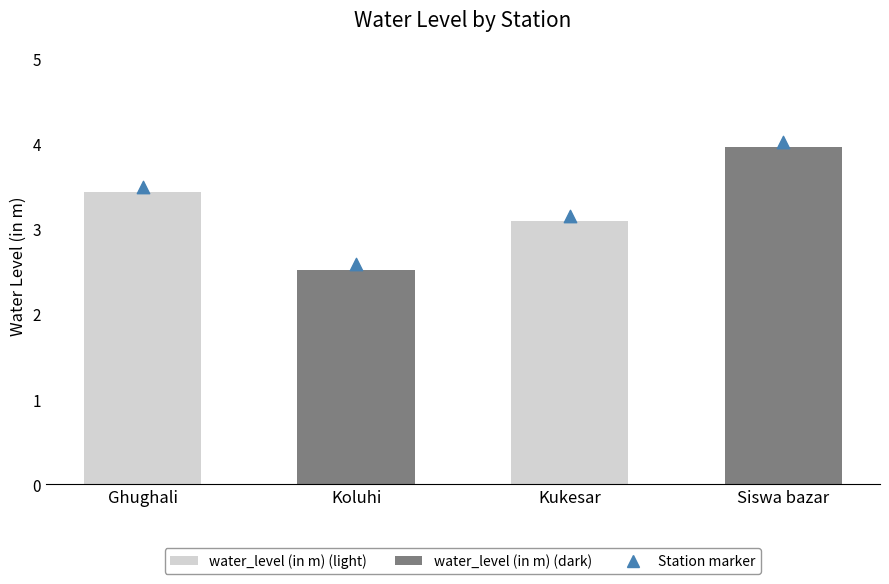

What is the ratio of the value at Koluhi to the value at Kukesar?

0.8